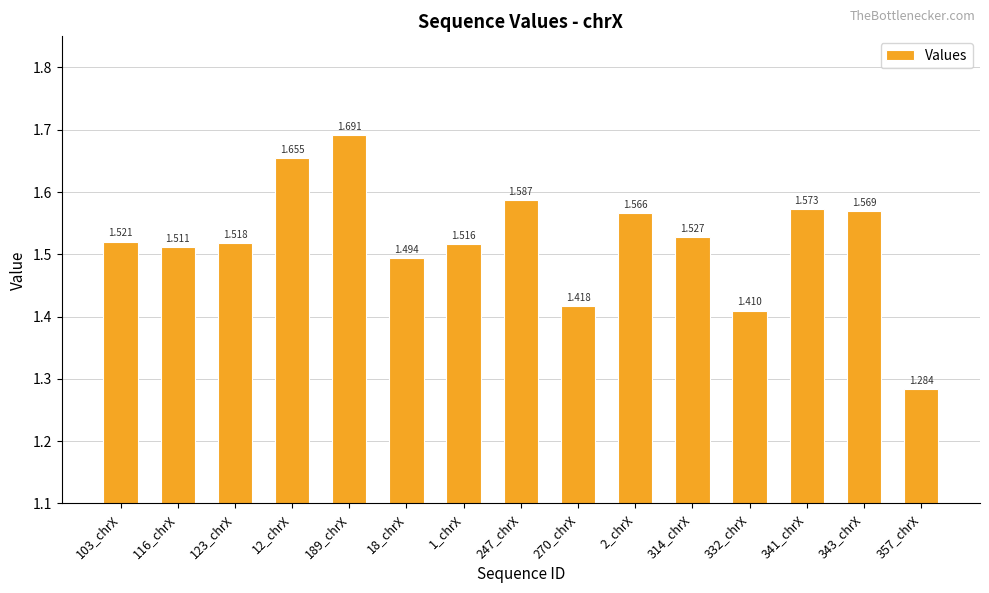

Reading left to right, list all the values displayed in this chart.

103_chrX=1.5	116_chrX=1.5	123_chrX=1.5	12_chrX=1.7	189_chrX=1.7	18_chrX=1.5	1_chrX=1.5	247_chrX=1.6	270_chrX=1.4	2_chrX=1.6	314_chrX=1.5	332_chrX=1.4	341_chrX=1.6	343_chrX=1.6	357_chrX=1.3